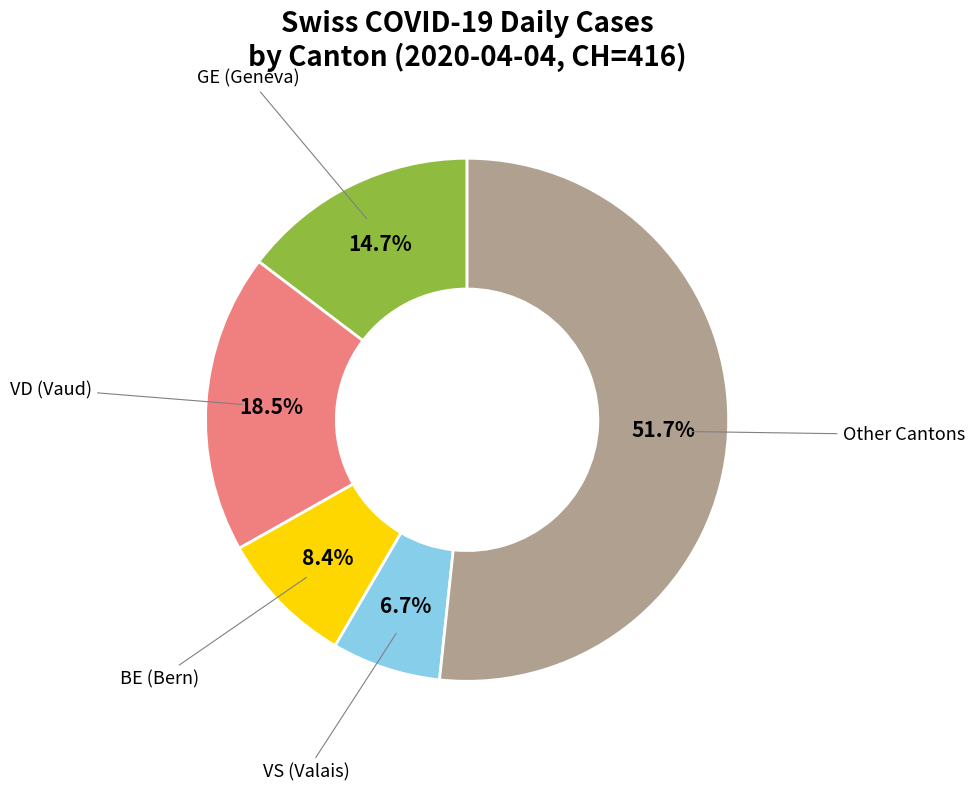

Is there any slice that represents more than half of the pie?

Yes